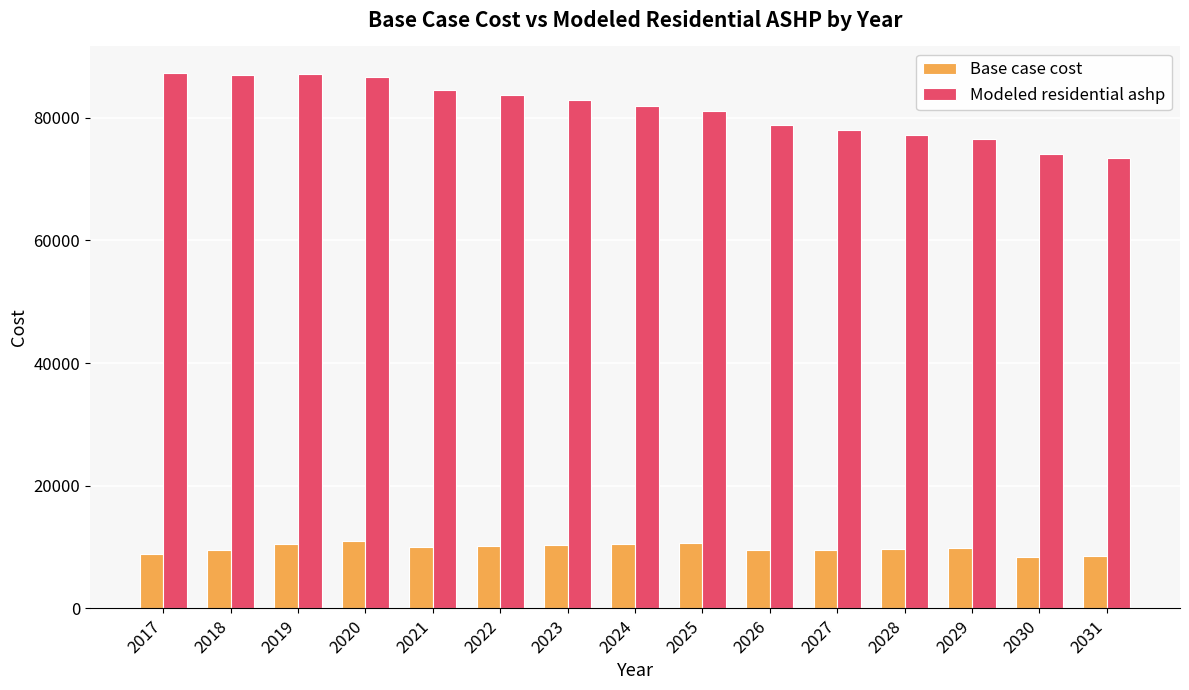

At how many categories does at least one series exceed 68921?

15